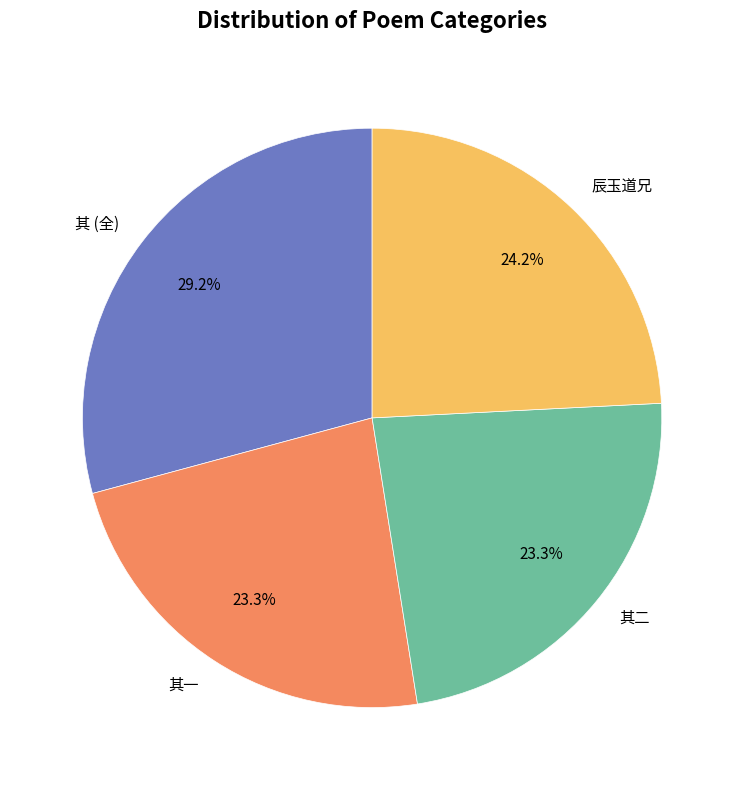

Do 其 (全) and 其二 together represent more than half of the pie?

Yes